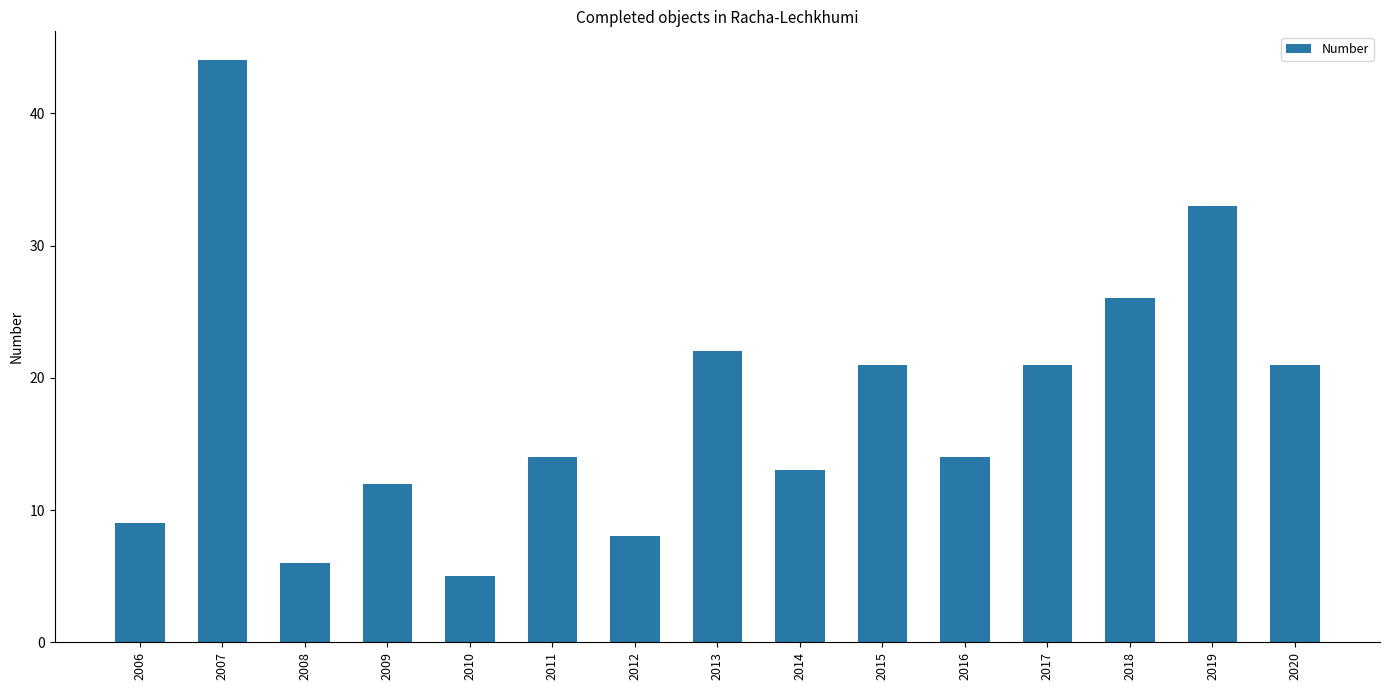

Are the bars grouped side by side (vs. stacked)?

No